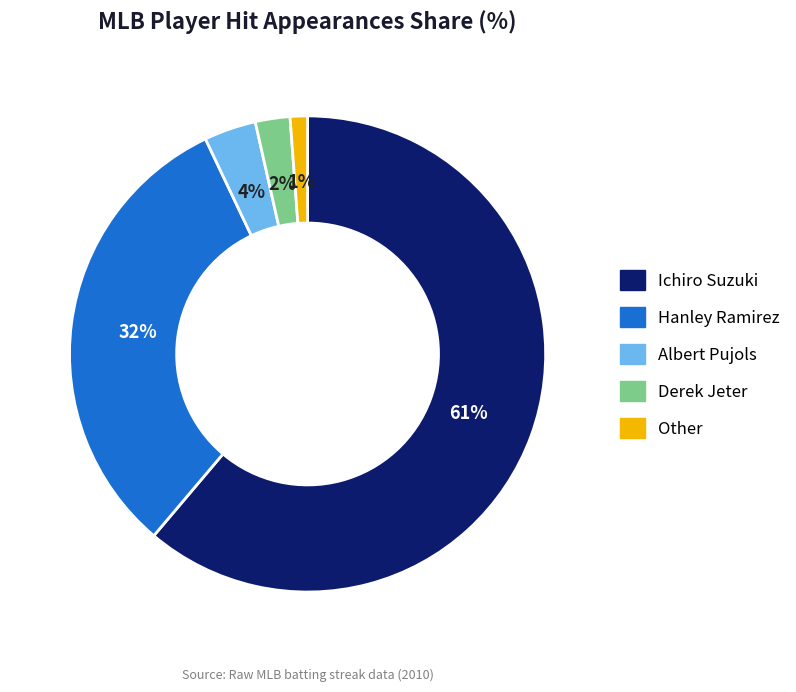

How many segments does this pie chart have?

5